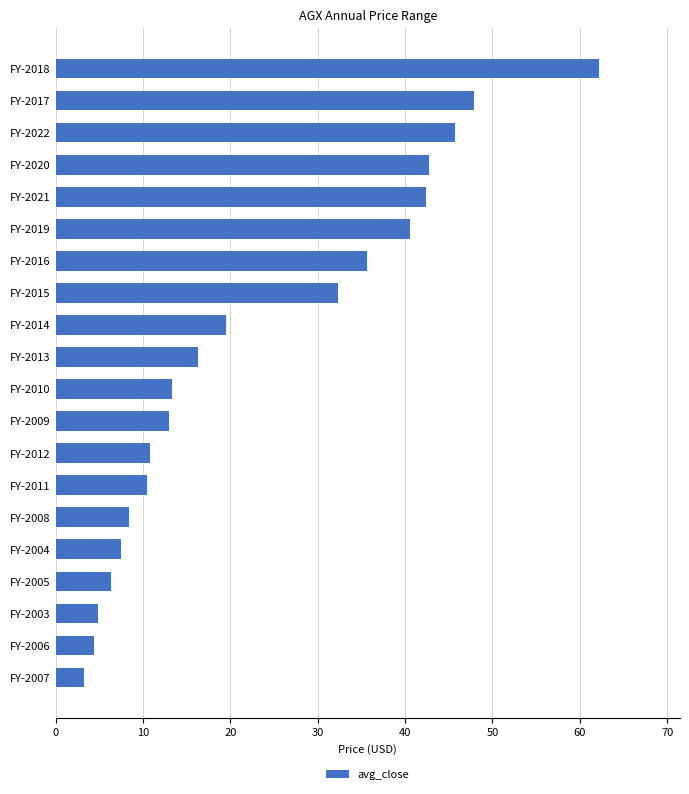

What is the change in value from FY-2011 to FY-2009?

+2.5